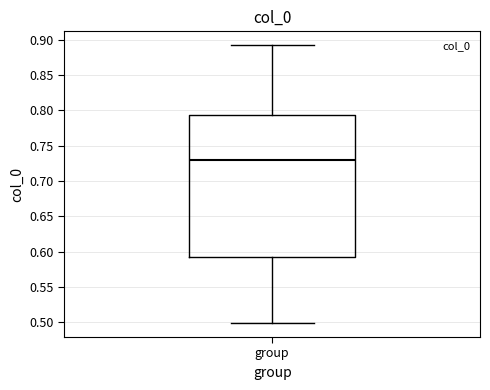

Read this box plot against the y-axis: the position of the median line, the range covered by the box, and the ends of both whiskers. The values are not printed on the chart, so give them approximately, as read against the axis.

median 0.730, box 0.595 to 0.795, whiskers 0.500 to 0.890